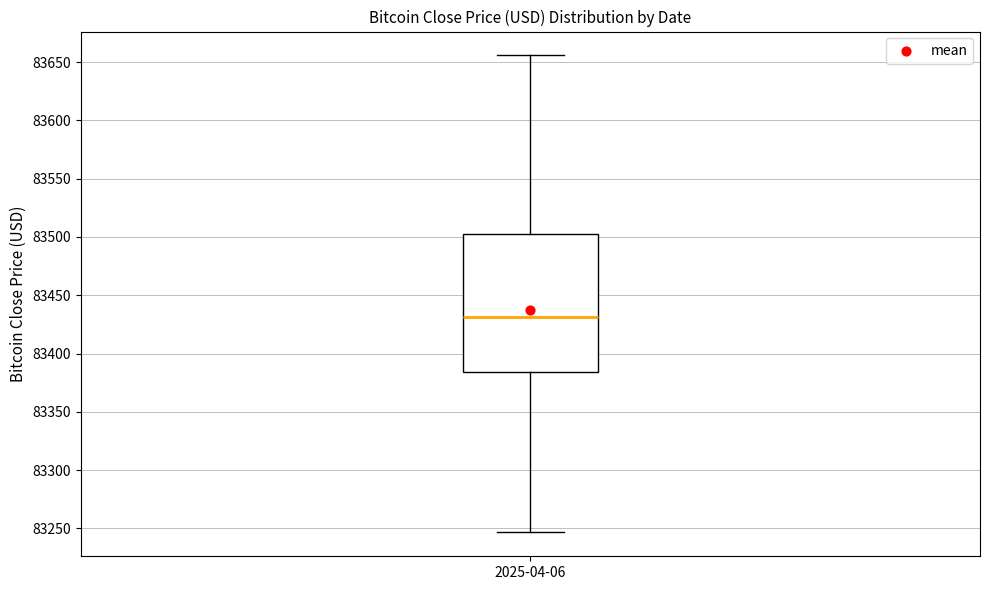

Where does the lower whisker of the box for 2025-04-06 end on the y-axis? The values are not printed on the chart, so give them approximately, as read against the axis.

83245